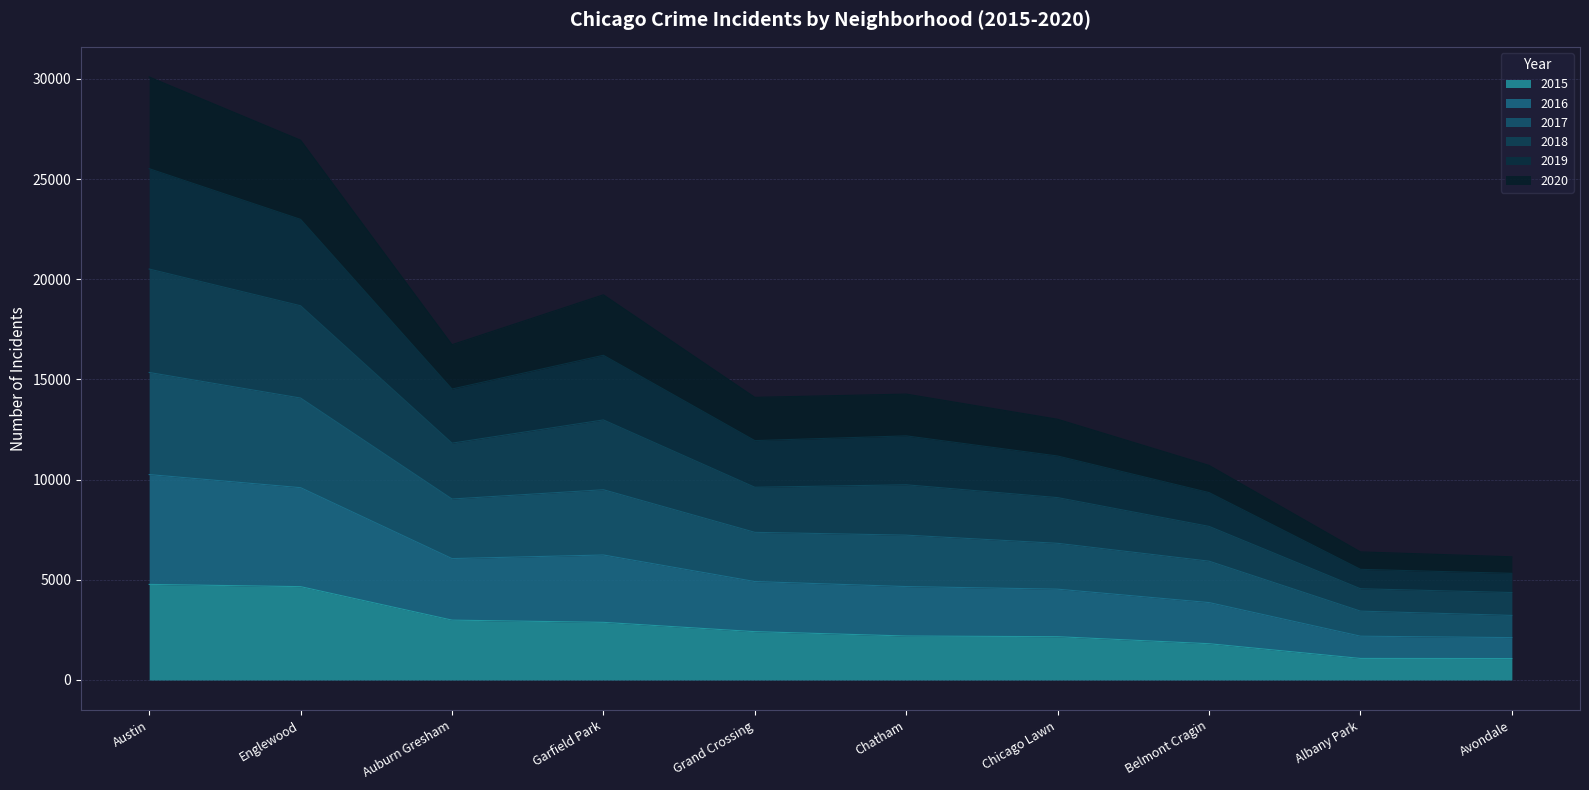

What is the maximum value shown in the chart?

30095